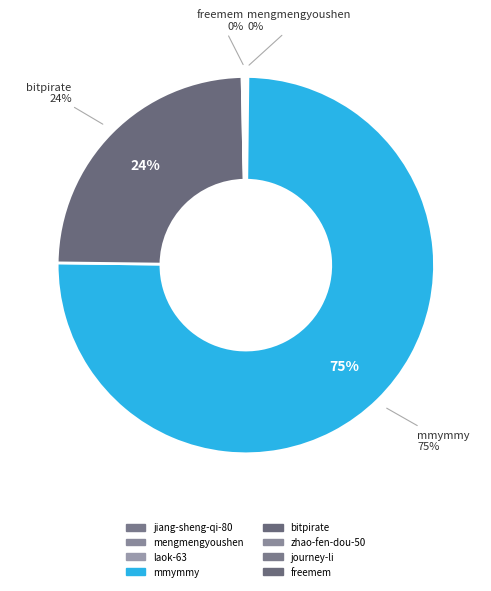

Is it true that zhao-fen-dou-50 is 0% of the pie?

True